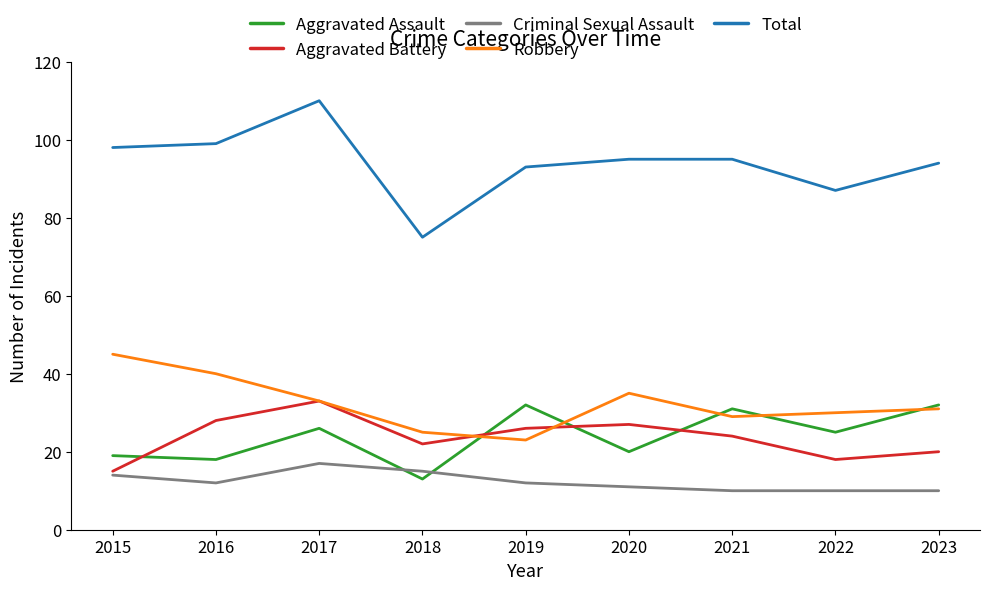

What is the total value across all series at 2015?

191